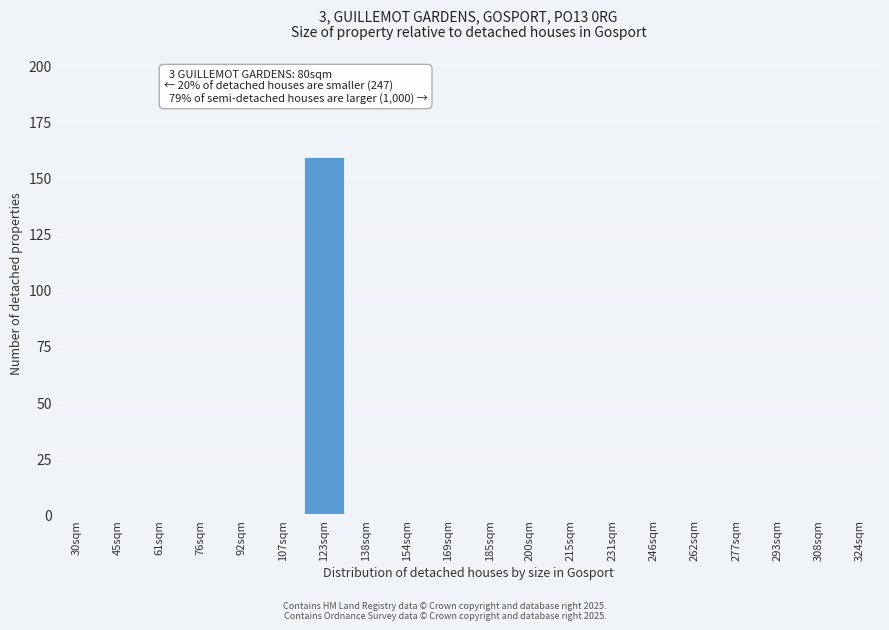

Reading left to right, what are all the values shown in this chart?

30sqm=0	45sqm=0	61sqm=0	76sqm=0	92sqm=0	107sqm=0	123sqm=159	138sqm=0	154sqm=0	169sqm=0	185sqm=0	200sqm=0	215sqm=0	231sqm=0	246sqm=0	262sqm=0	277sqm=0	293sqm=0	308sqm=0	324sqm=0